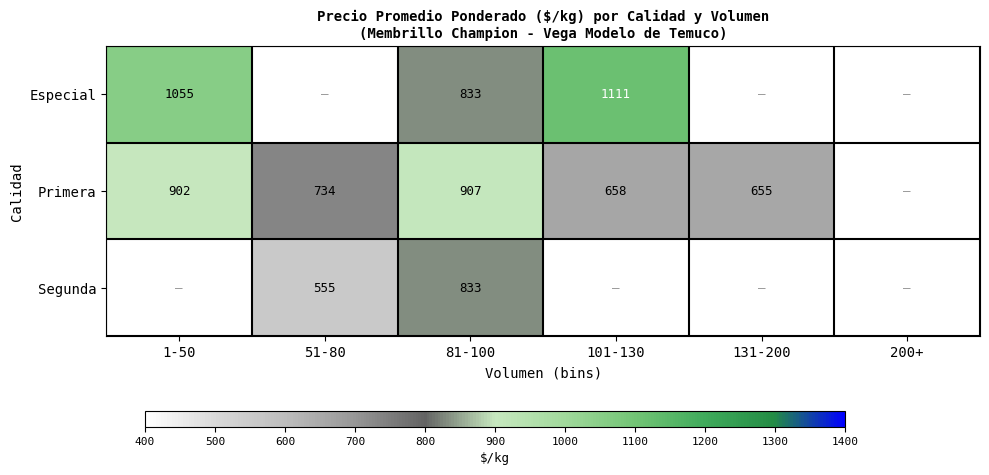

Between 51-80 and 1-50, which is larger?

1-50